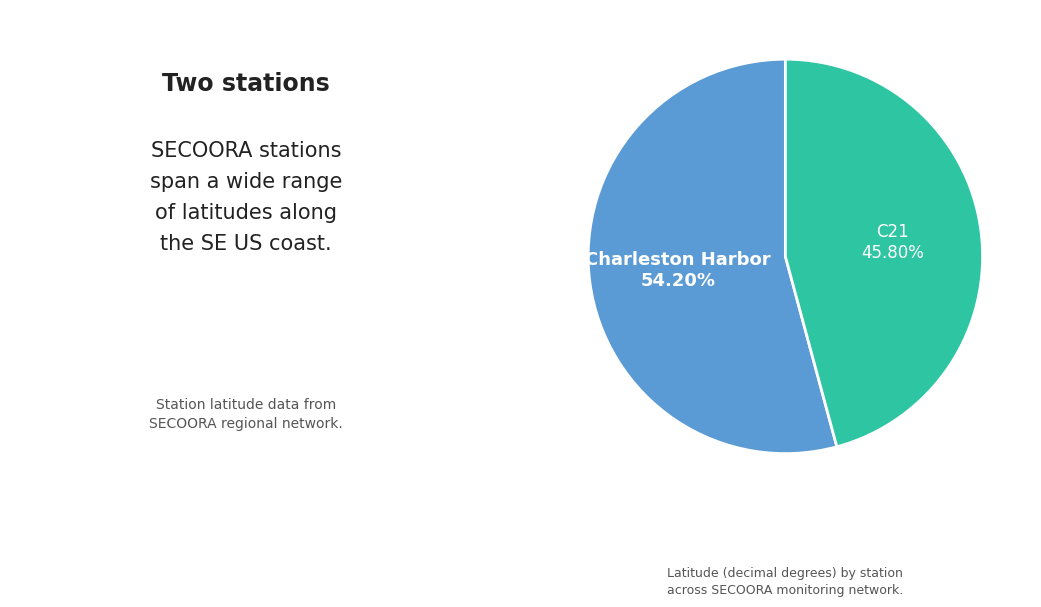

Which category has the smallest portion of the pie?

C21